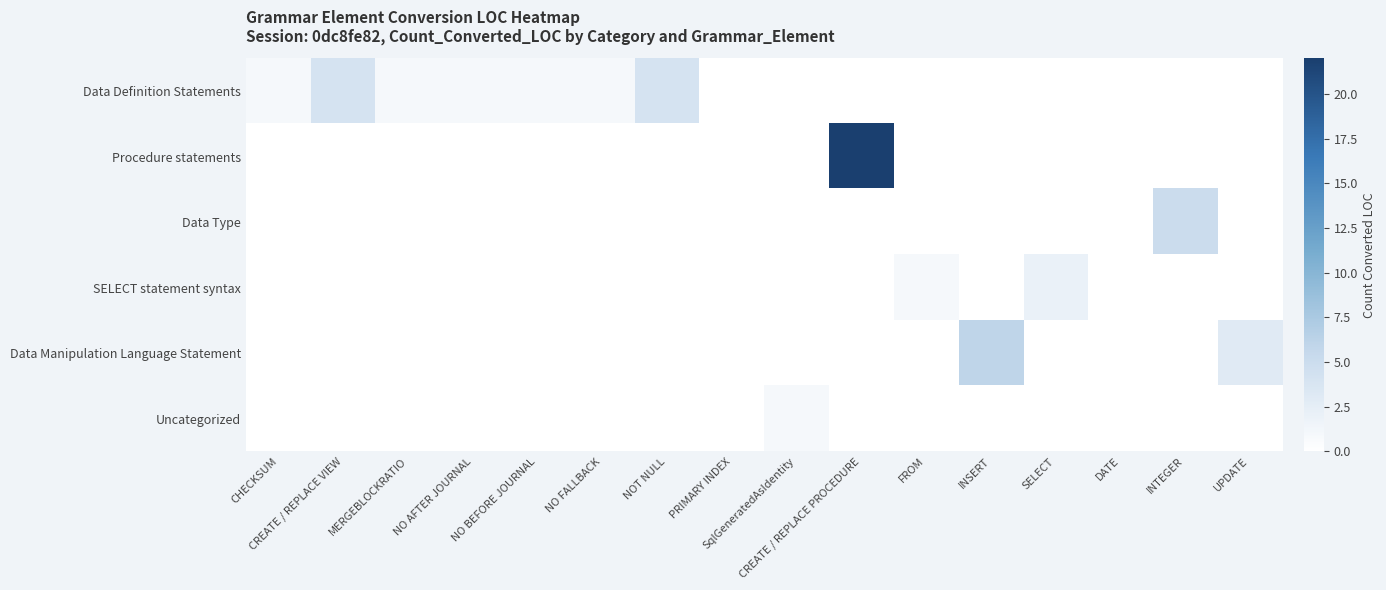

Which has a higher value, CHECKSUM or NO BEFORE JOURNAL?

CHECKSUM